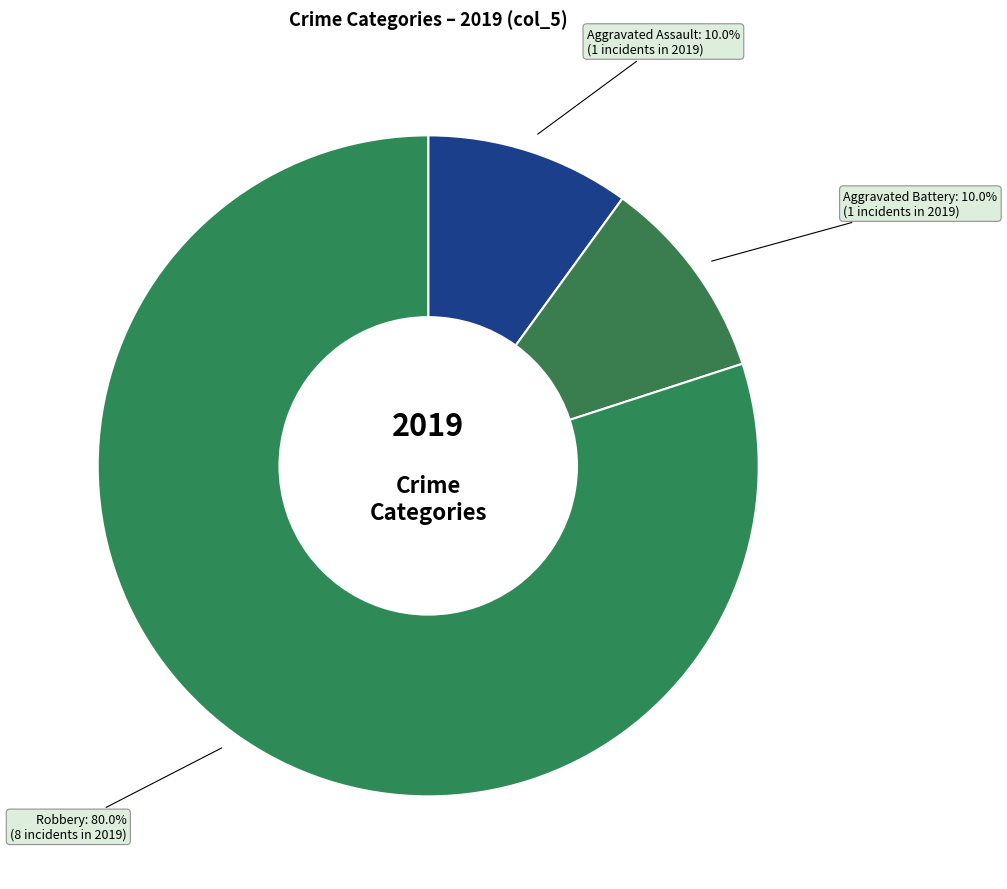

How many segments does this pie chart have?

3